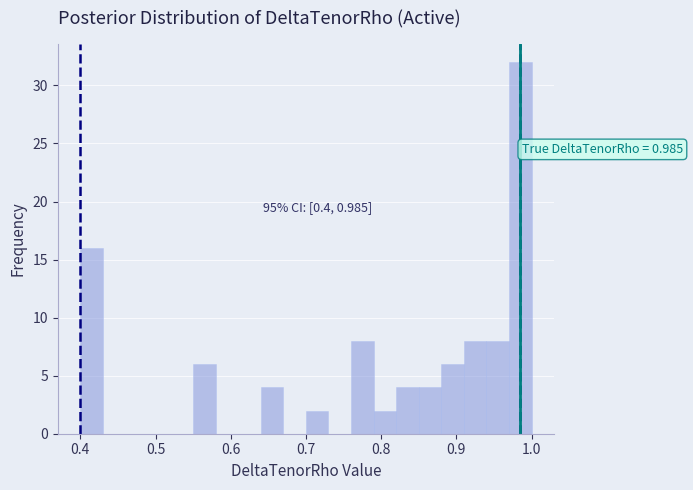

Around what value on the x-axis is the tallest bar? Give the approximate position of its centre, as read against the axis.

0.99